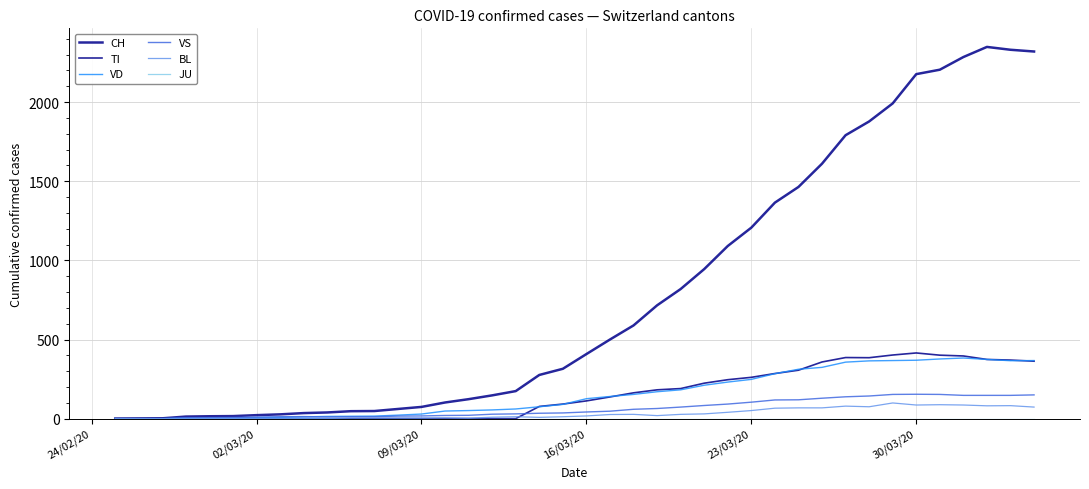

How many lines are shown in the chart?

6